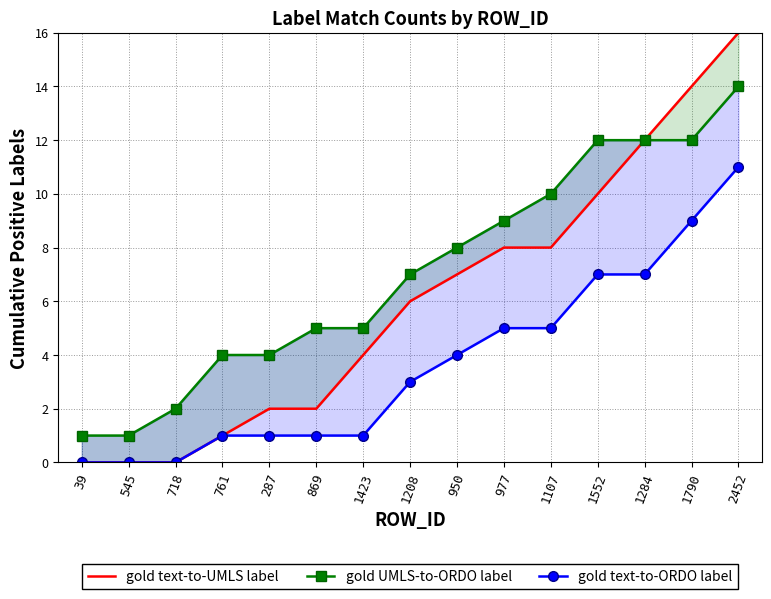

What are all the series names shown in the legend?

gold text-to-UMLS label, gold UMLS-to-ORDO label, gold text-to-ORDO label